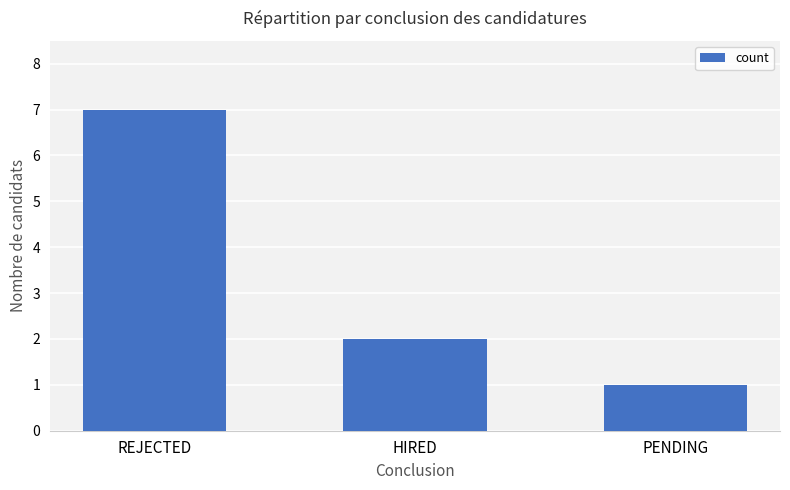

List the labels in order of value, smallest first.

PENDING, HIRED, REJECTED